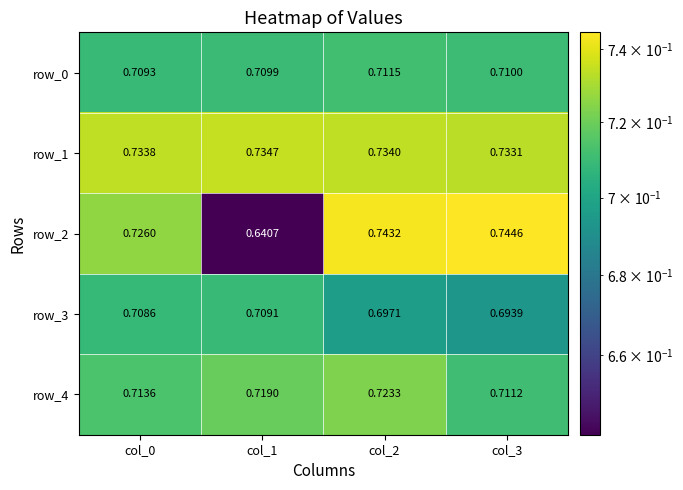

At how many categories does at least one series exceed 0?

4